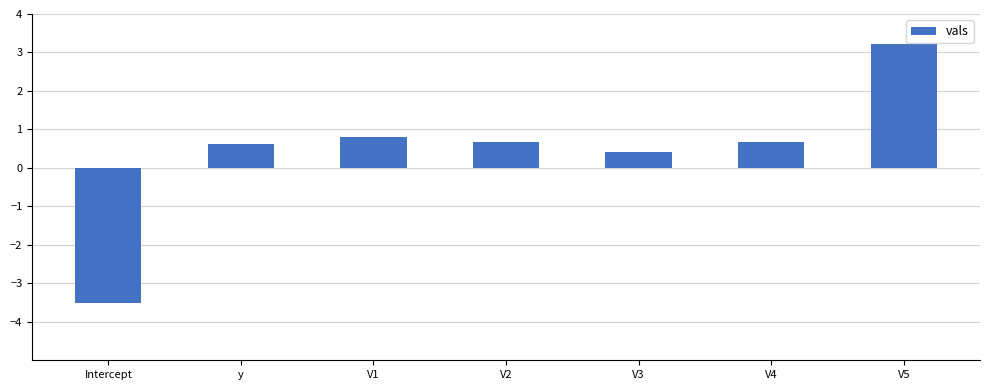

Reading left to right, transcribe all the data shown in this chart.

-3.5	0.6	0.8	0.7	0.4	0.7	3.2